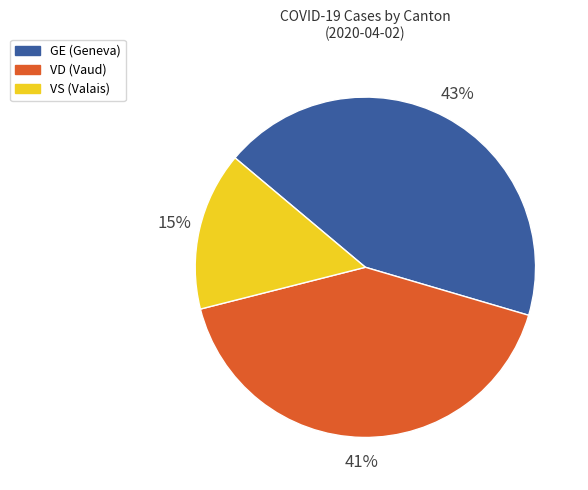

Rank the categories by value from highest to lowest.

GE, VD, VS